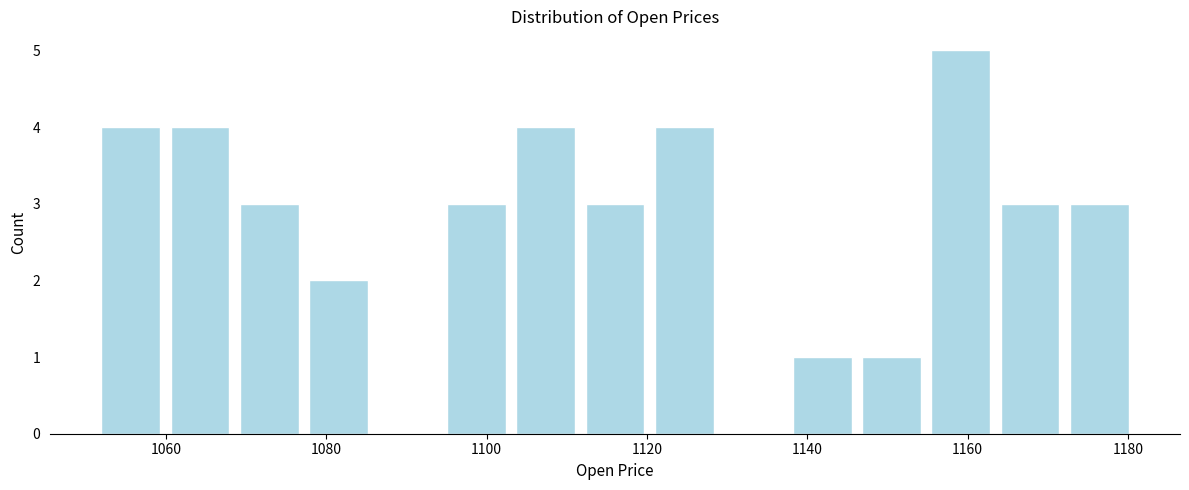

Reading left to right, list every bar in this chart as the range it spans on the x-axis followed by its height. Neither the bar edges nor the heights are printed on the chart, so give them approximately, as read against the axes.

1052 to 1060: 4
1060 to 1068: 4
1068 to 1078: 3
1078 to 1086: 2
1086 to 1094: 0
1094 to 1104: 3
1104 to 1112: 4
1112 to 1120: 3
1120 to 1128: 4
1128 to 1138: 0
1138 to 1146: 1
1146 to 1154: 1
1154 to 1164: 5
1164 to 1172: 3
1172 to 1180: 3